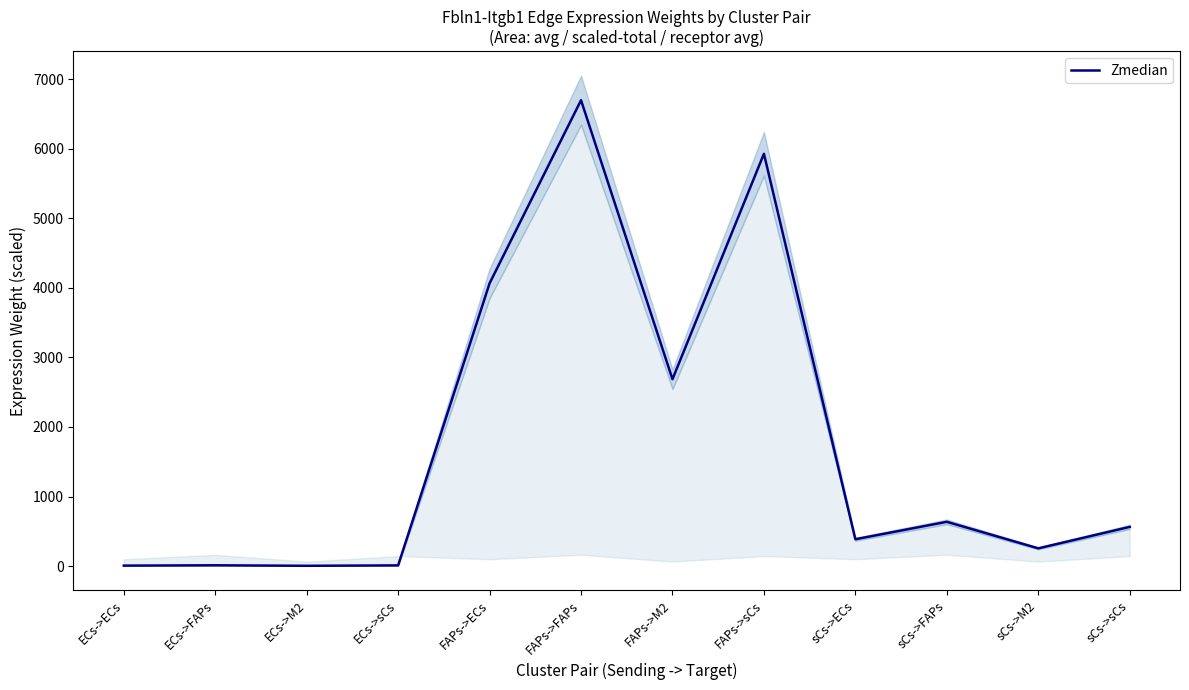

Reading left to right, what are all the values shown in this chart?

7.3	12.0	4.8	10.6	4065.2	6697.1	2686.8	5927.4	386.7	637.1	255.6	563.9